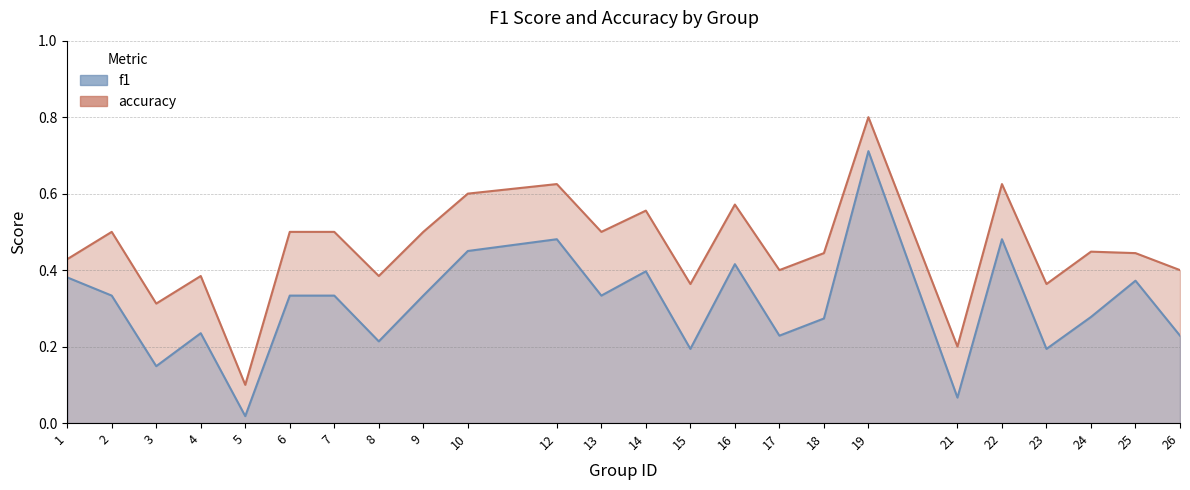

True or false: accuracy and f1 cross at least once.

False